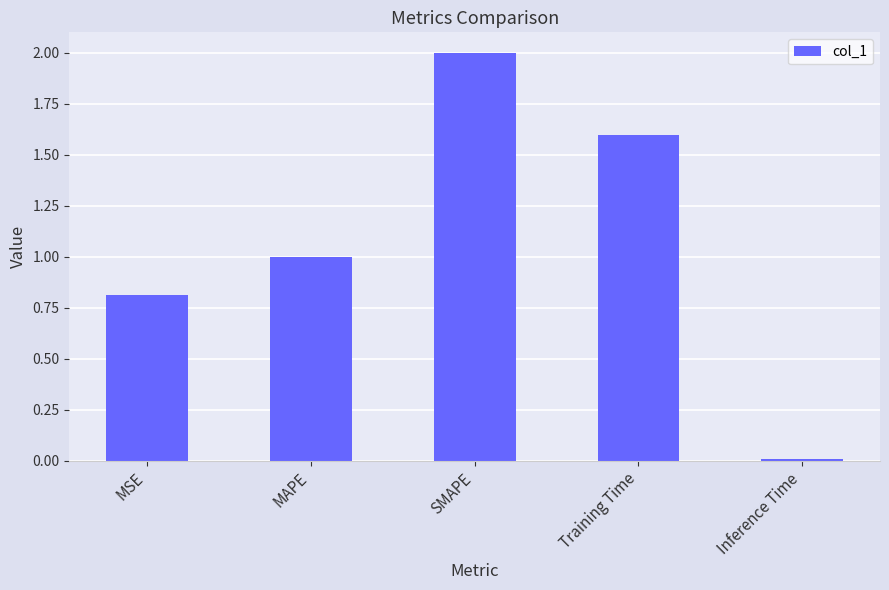

How many bars are there in total?

5